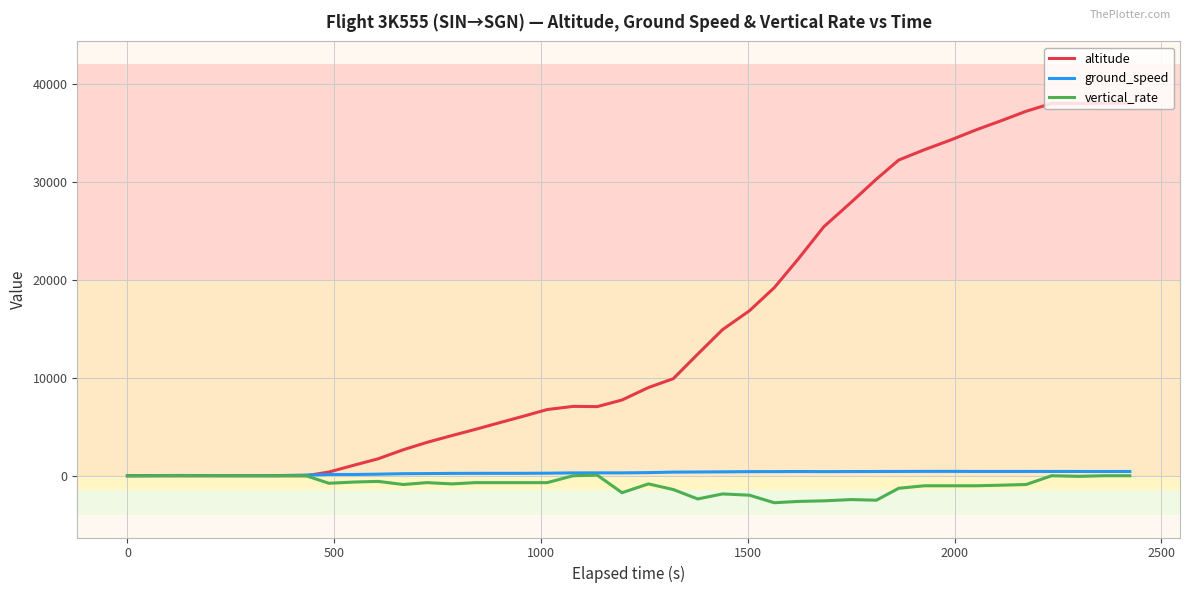

Which series has the widest spread of values?

altitude